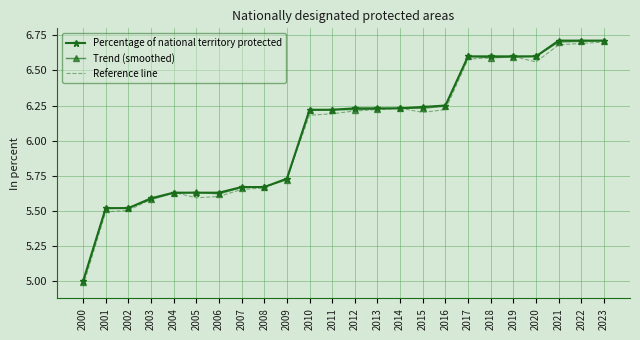

Is the value of Percentage of national territory protected at 2008 greater than the value of Reference line at 2017?

No